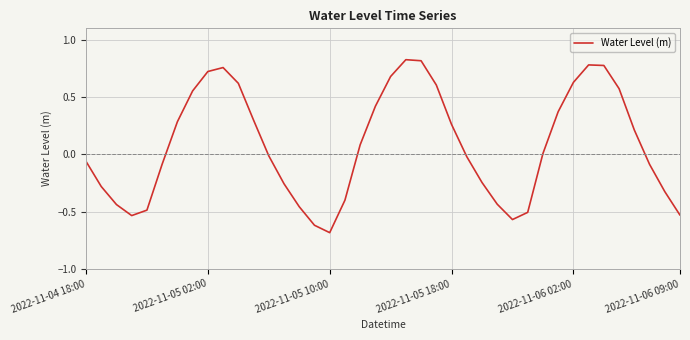

What is the minimum value shown in the chart?

-0.7